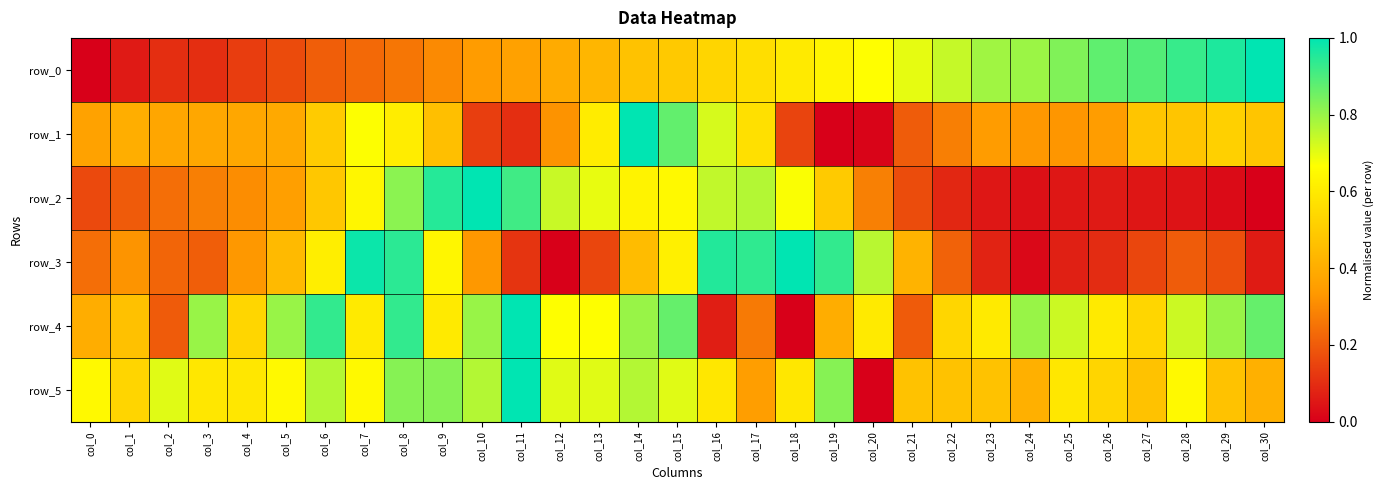

How many distinct data groups are displayed?

6